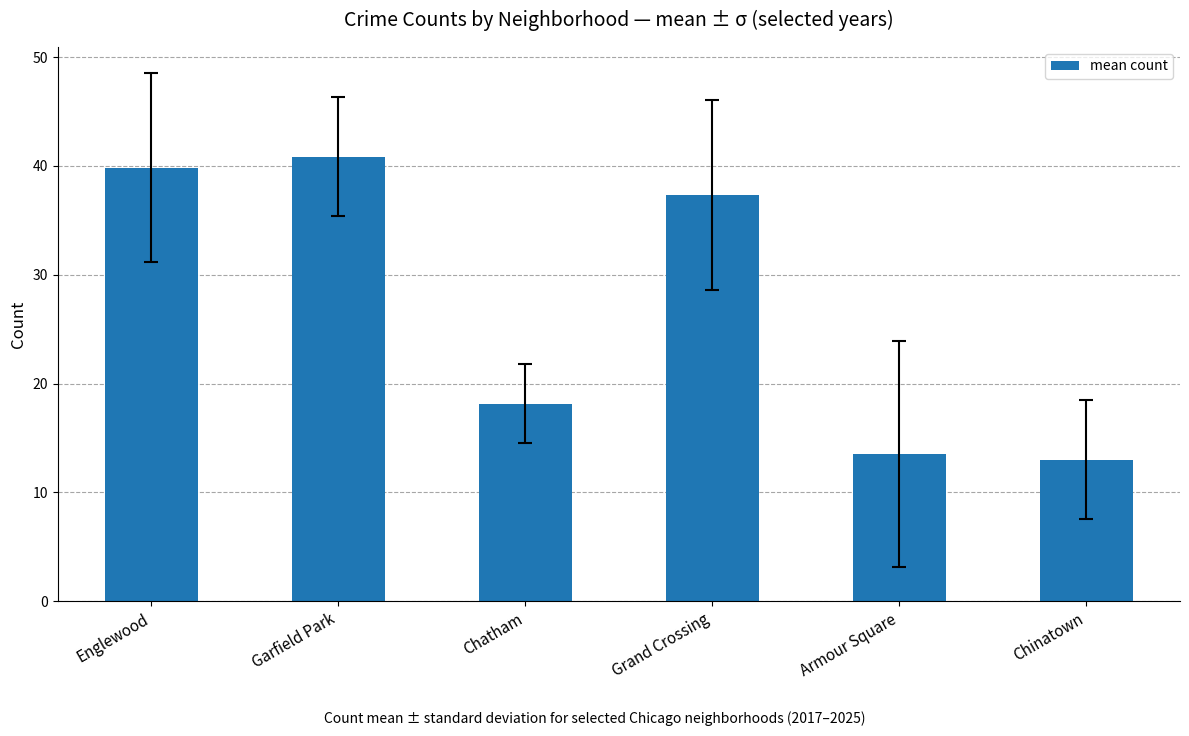

Reading right to left, list all the values displayed in this chart.

Chinatown=13.0	Armour Square=13.5	Grand Crossing=37.3	Chatham=18.2	Garfield Park=40.8	Englewood=39.8